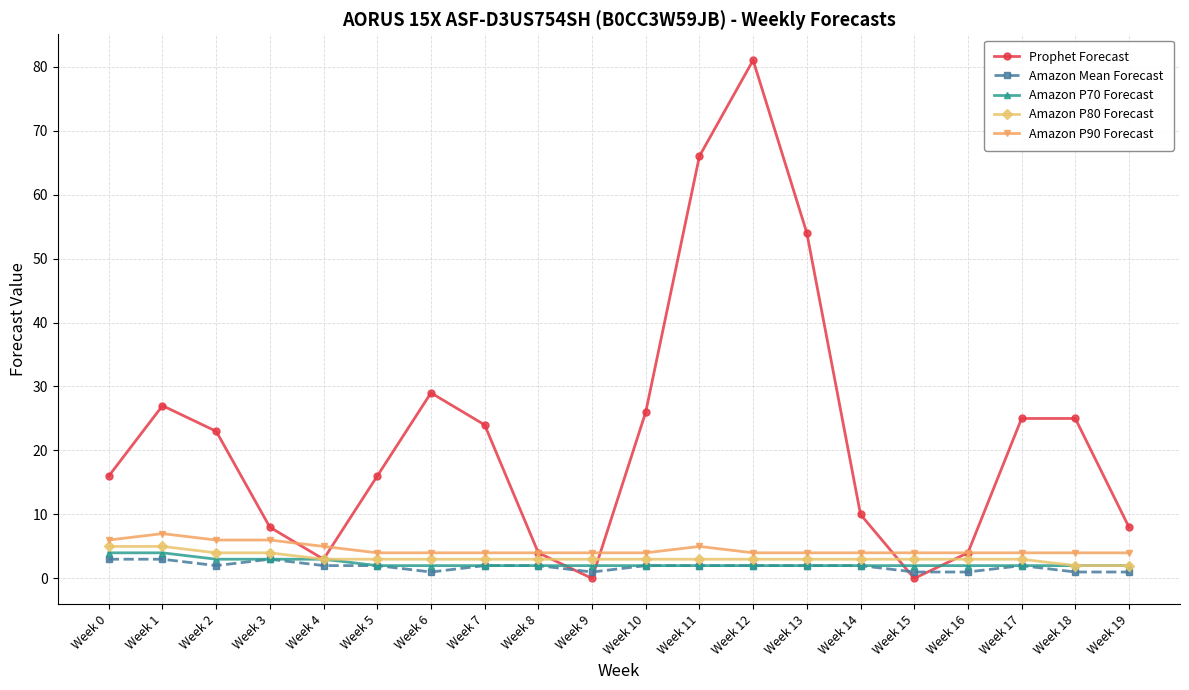

What is the spread (max minus min) of values at Week 12?

79